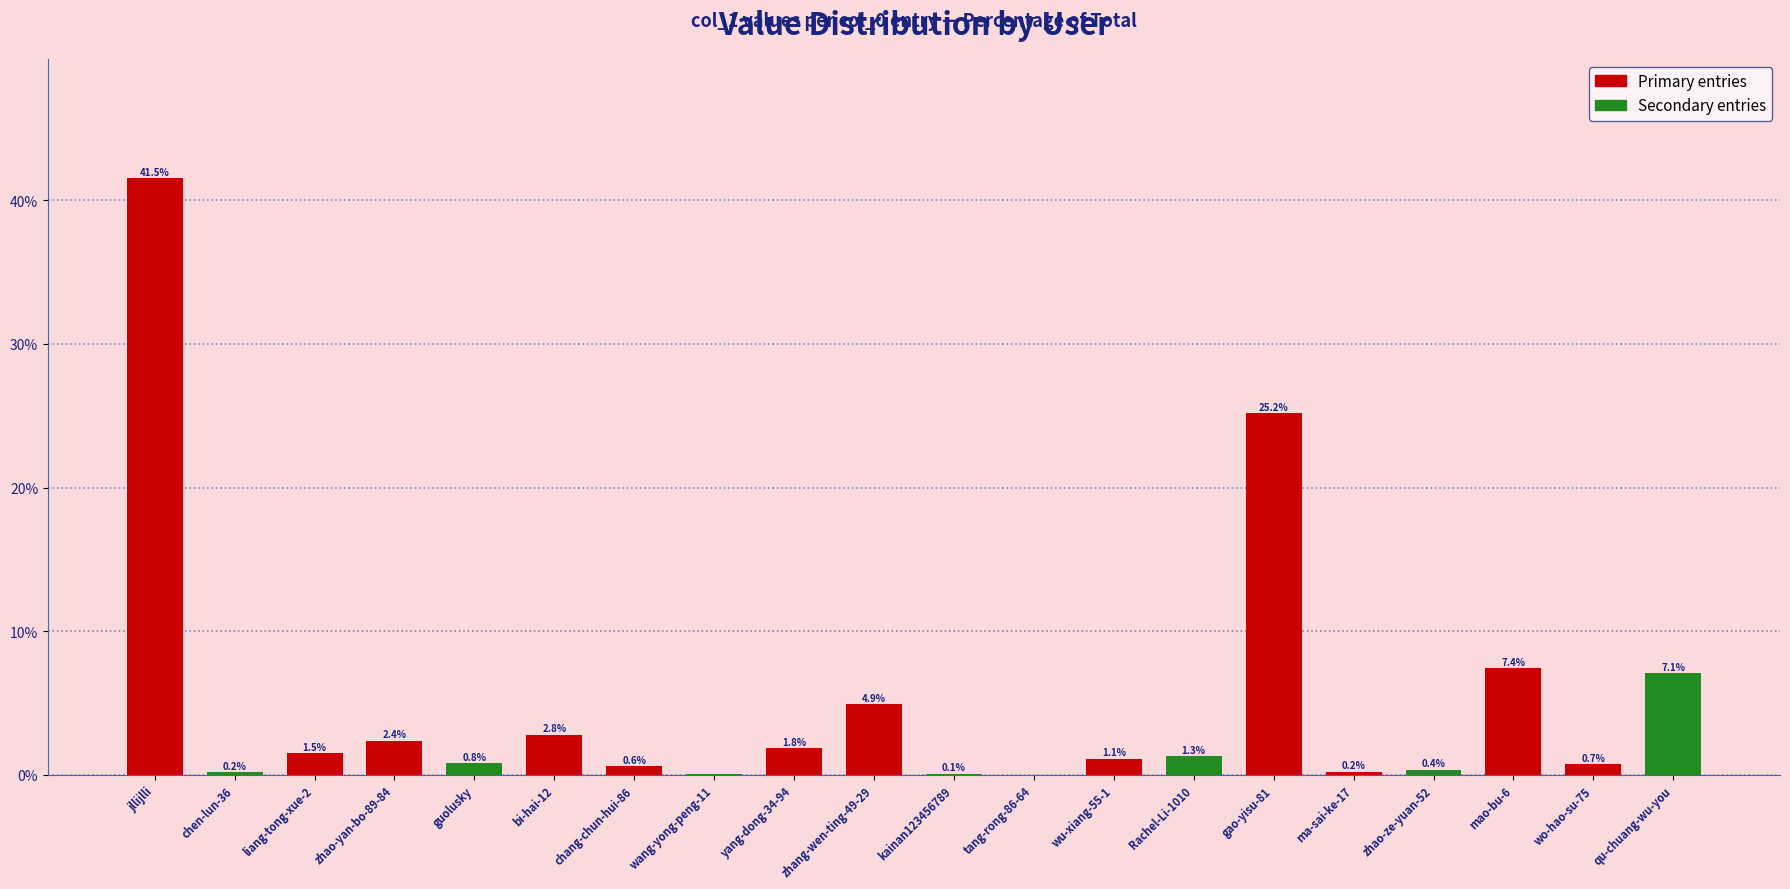

The value at qu-chuang-wu-you is 11.9. True or false?

False